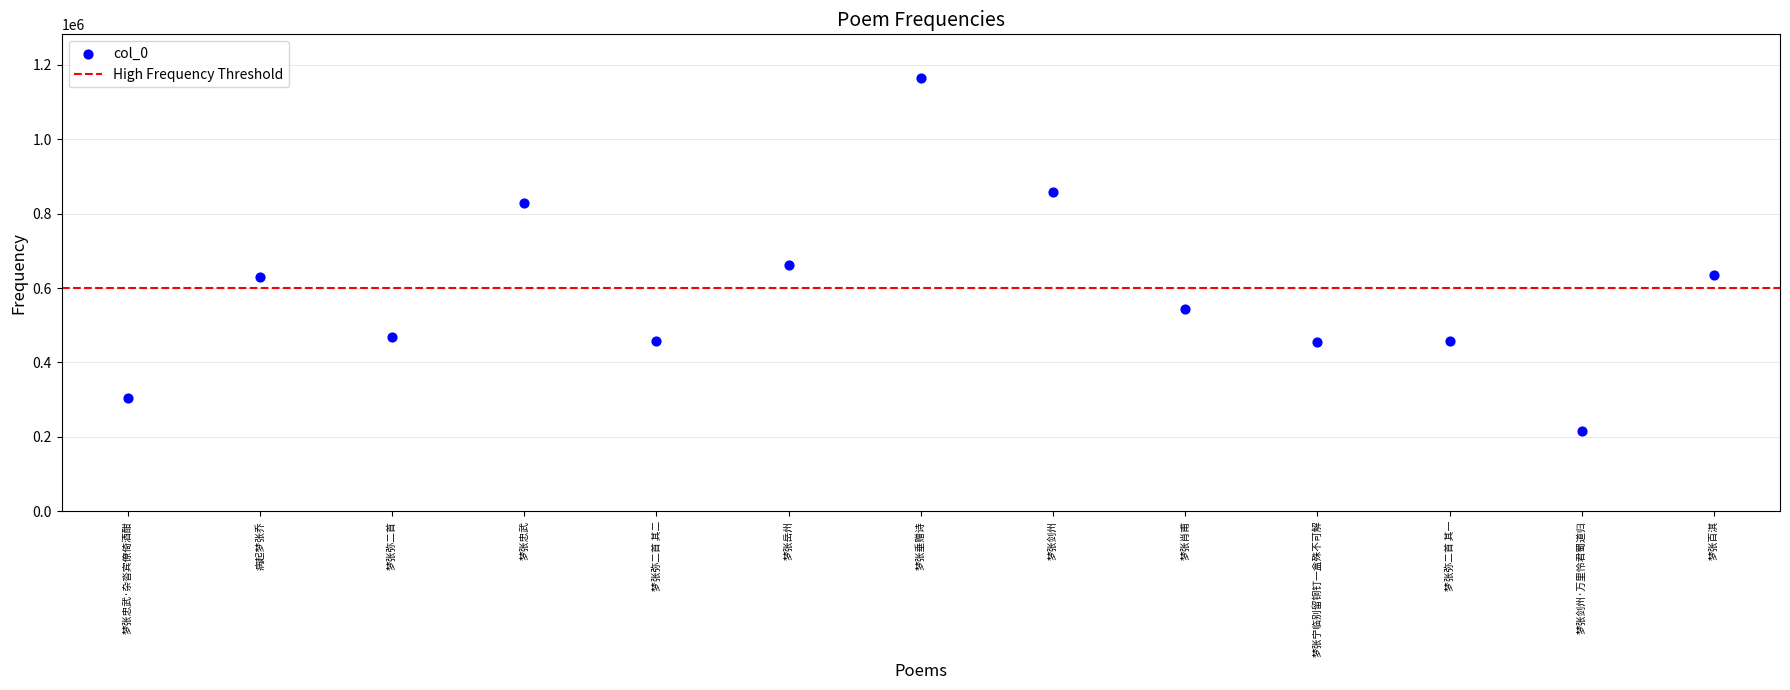

What is the range of Y values (max minus min)?

949593